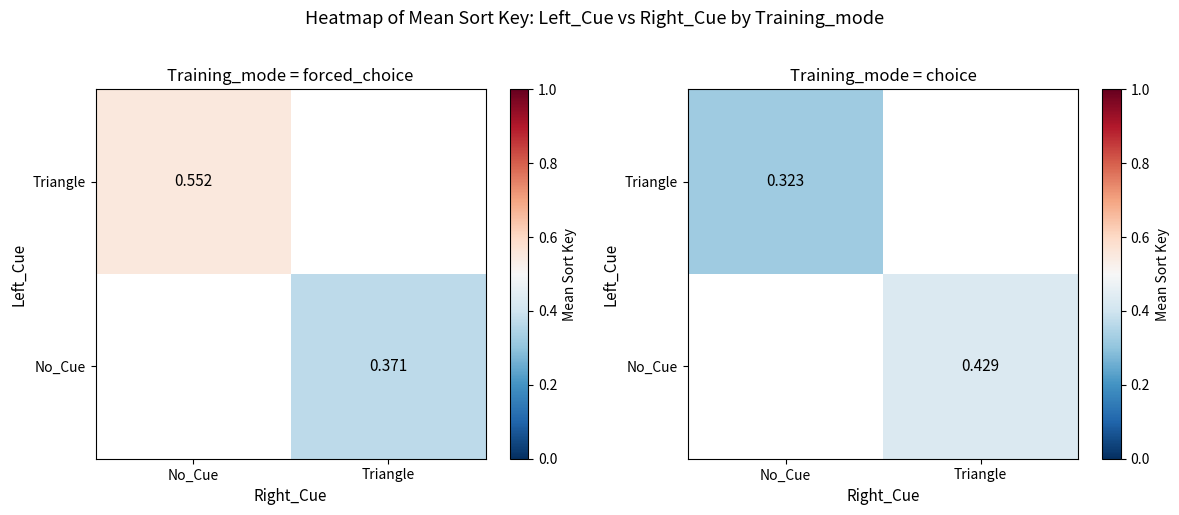

At which label does No_Cue first exceed 0?

Triangle